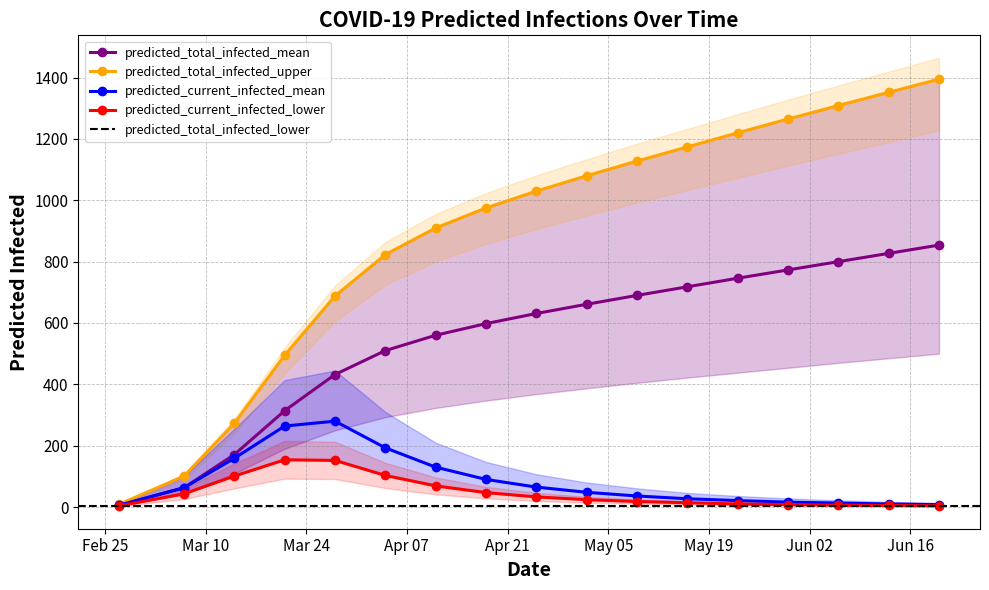

True or false: predicted_total_infected_mean and predicted_total_infected_upper cross at least once.

False